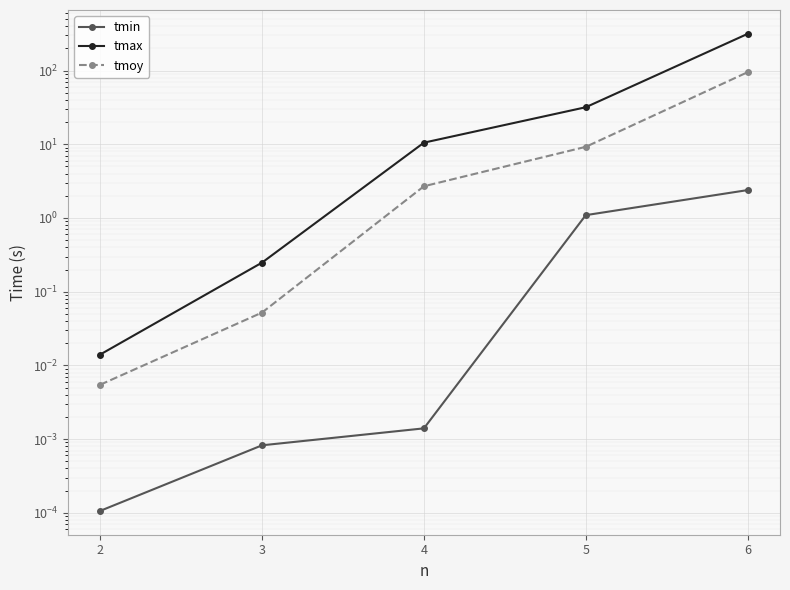

Which category has the lowest value across all series?

2